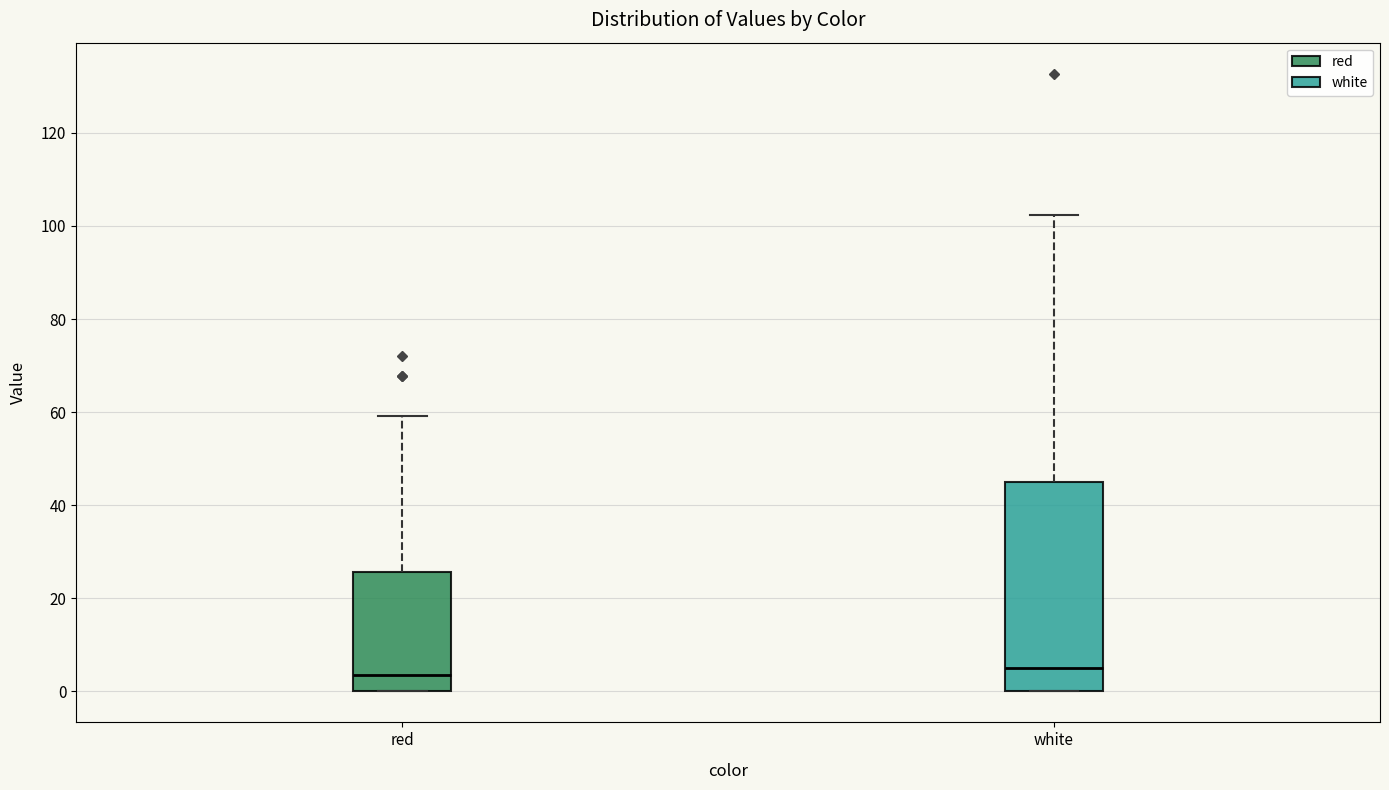

Where is the upper edge of the box for red on the y-axis? The values are not printed on the chart, so give them approximately, as read against the axis.

26